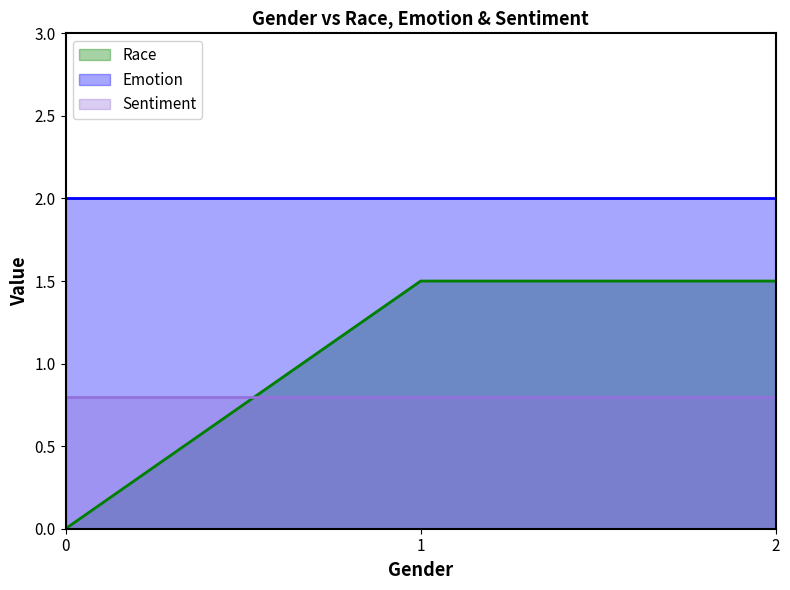

Which series has the largest total across all categories?

Emotion